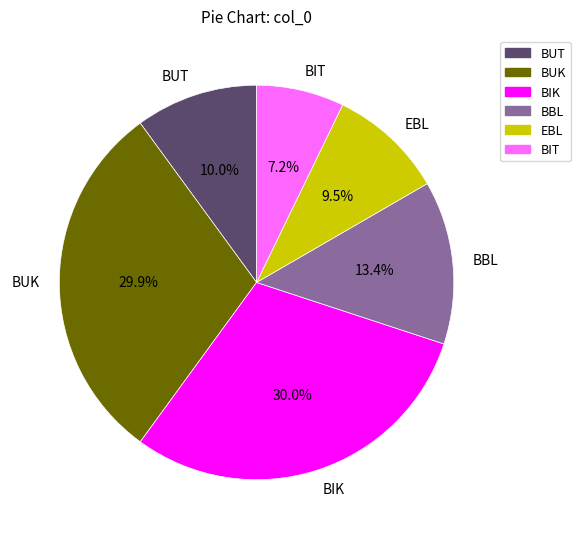

To the nearest percent, what percentage of the pie is BIK?

30%